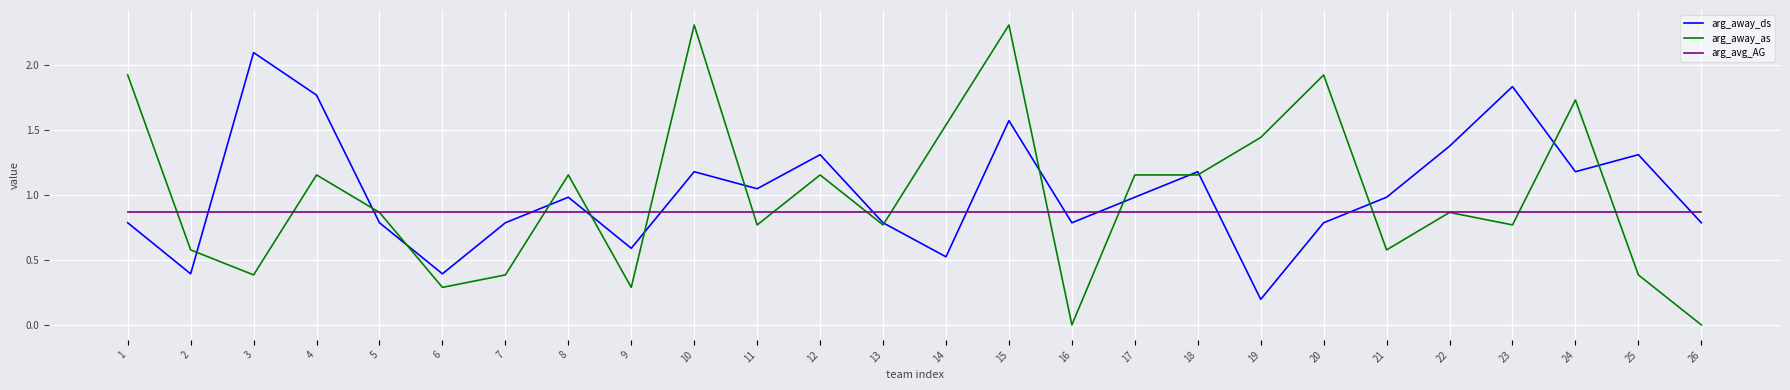

What is the spread (max minus min) of values at 5?

0.1